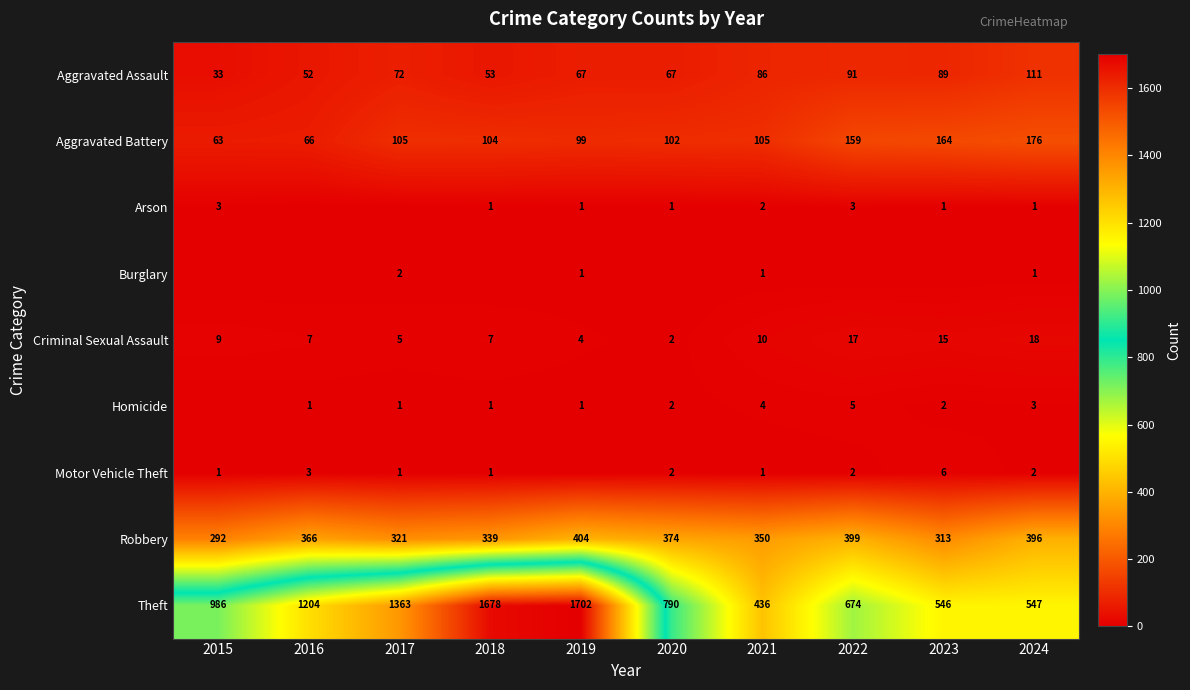

What is the difference between the maximum and minimum values in the Aggravated Assault series?

78